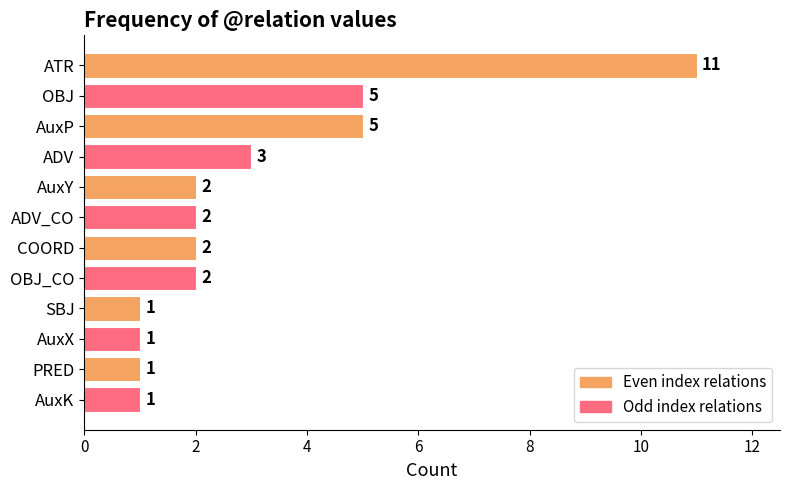

Is it true that the value at AuxY is 2?

True